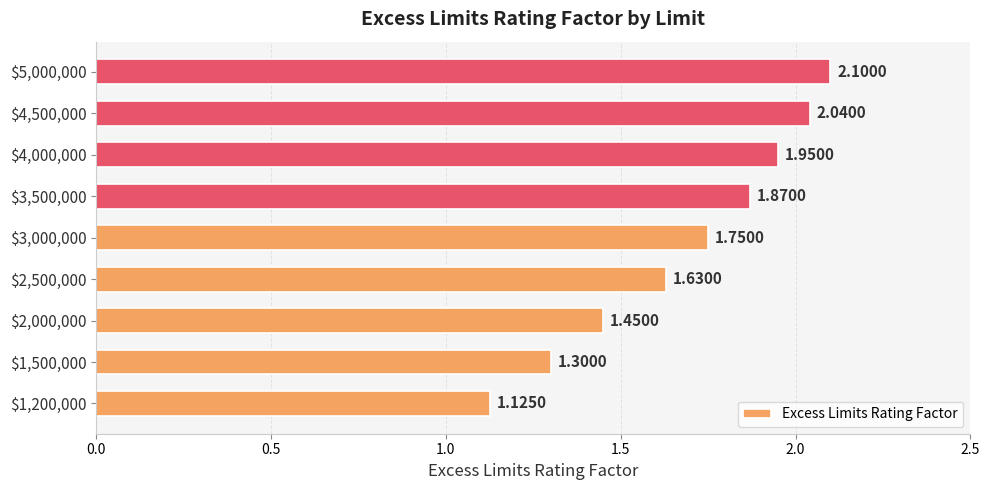

What is the difference between the maximum and minimum values?

1.0